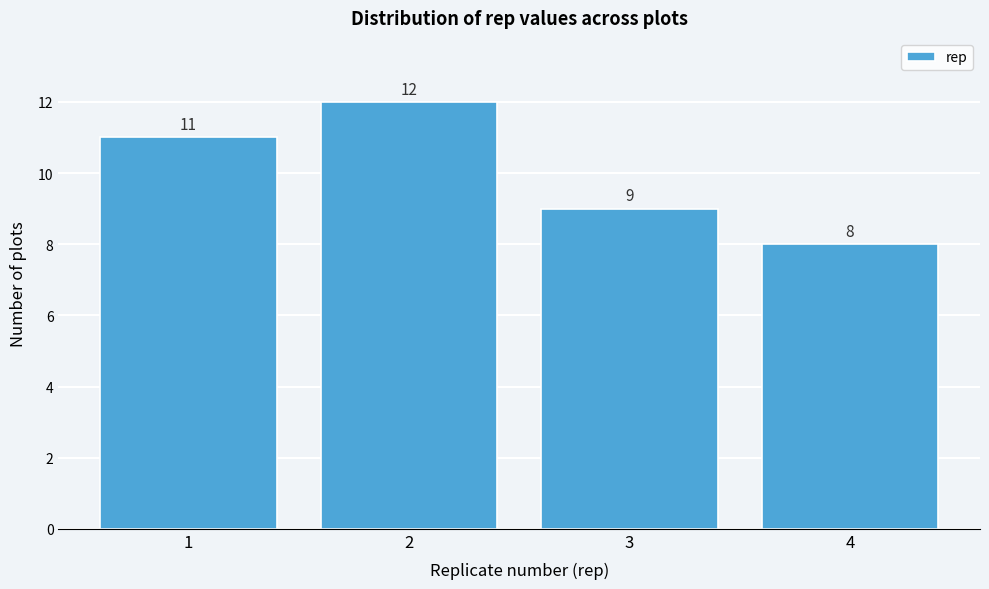

Reading left to right, transcribe all the data shown in this chart.

11	12	9	8